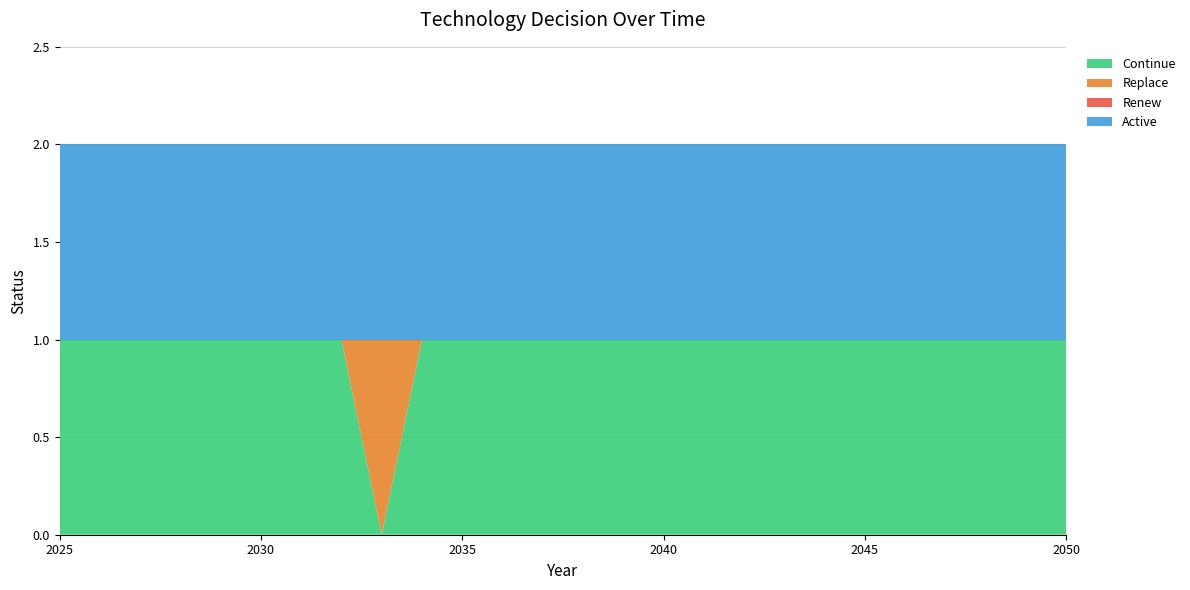

Reading left to right, extract all data points from this chart.

Continue: 2025=1	2026=1	2027=1	2028=1	2029=1	2030=1	2031=1	2032=1	2033=0	2034=1	2035=1	2036=1	2037=1	2038=1	2039=1	2040=1	2041=1	2042=1	2043=1	2044=1	2045=1	2046=1	2047=1	2048=1	2049=1	2050=1
Replace: 2025=0	2026=0	2027=0	2028=0	2029=0	2030=0	2031=0	2032=0	2033=1	2034=0	2035=0	2036=0	2037=0	2038=0	2039=0	2040=0	2041=0	2042=0	2043=0	2044=0	2045=0	2046=0	2047=0	2048=0	2049=0	2050=0
Renew: 2025=0	2026=0	2027=0	2028=0	2029=0	2030=0	2031=0	2032=0	2033=0	2034=0	2035=0	2036=0	2037=0	2038=0	2039=0	2040=0	2041=0	2042=0	2043=0	2044=0	2045=0	2046=0	2047=0	2048=0	2049=0	2050=0
Active: 2025=1	2026=1	2027=1	2028=1	2029=1	2030=1	2031=1	2032=1	2033=1	2034=1	2035=1	2036=1	2037=1	2038=1	2039=1	2040=1	2041=1	2042=1	2043=1	2044=1	2045=1	2046=1	2047=1	2048=1	2049=1	2050=1